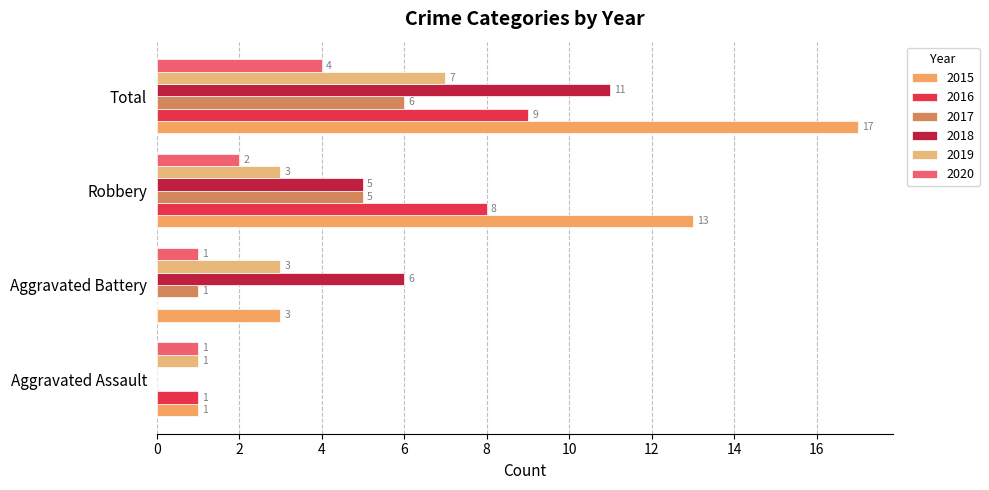

Count the number of categories in the chart.

4